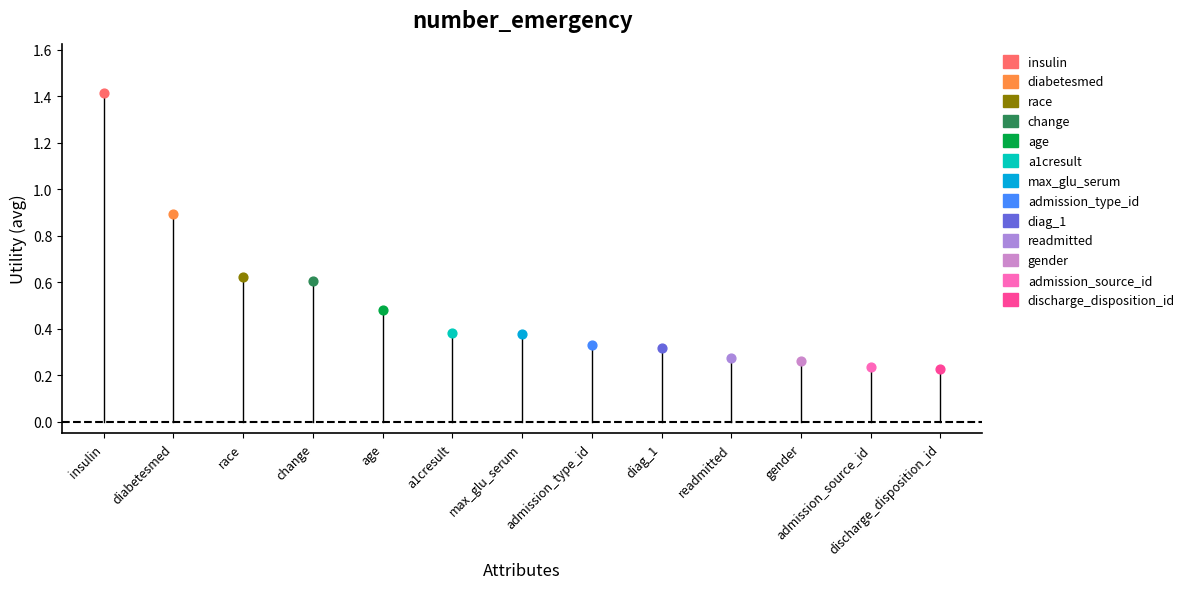

What are all the series names shown in the legend?

insulin, diabetesmed, race, change, age, a1cresult, max_glu_serum, admission_type_id, diag_1, readmitted, gender, admission_source_id, discharge_disposition_id